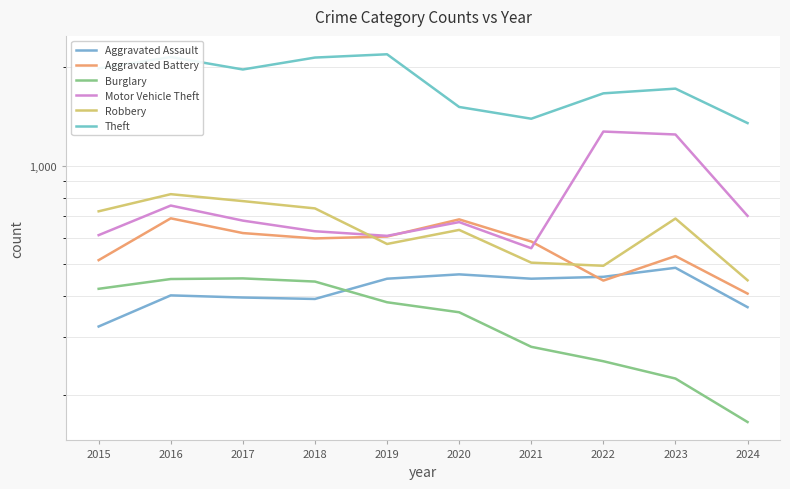

At which category is the sum across all series the highest?

2016